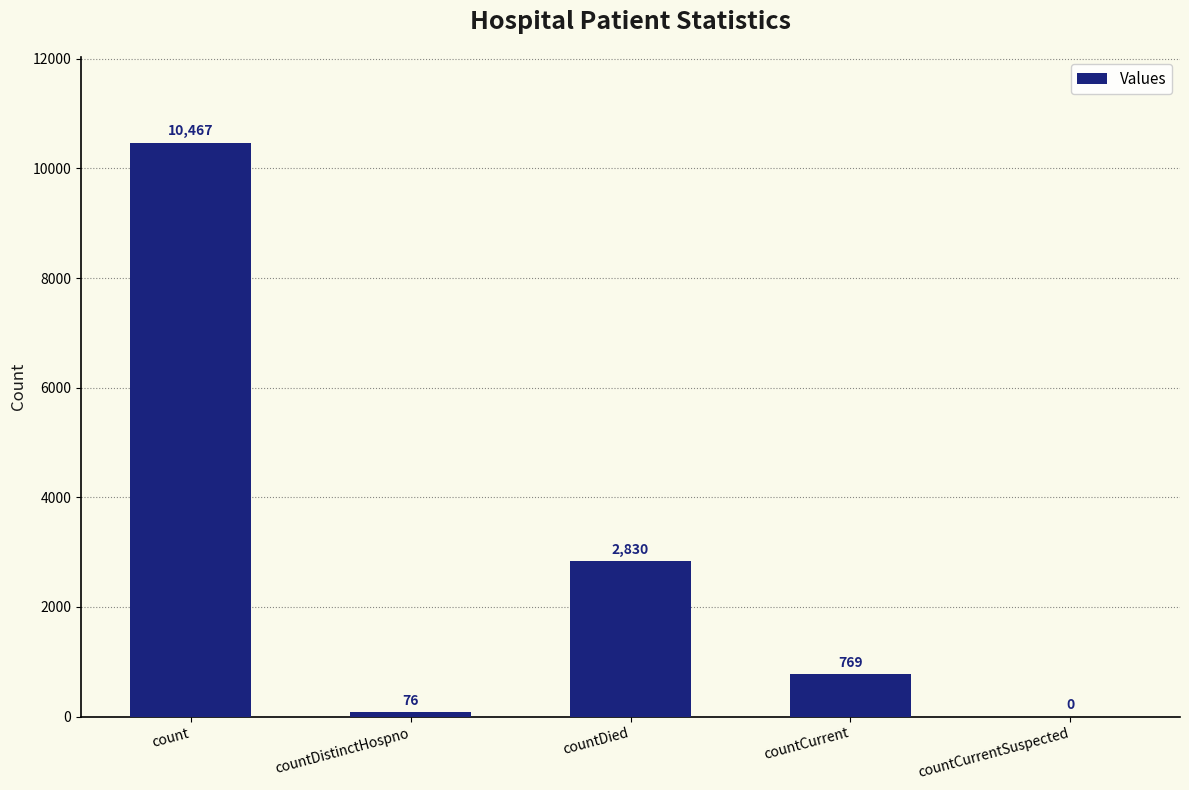

The value at count is 5526. True or false?

False